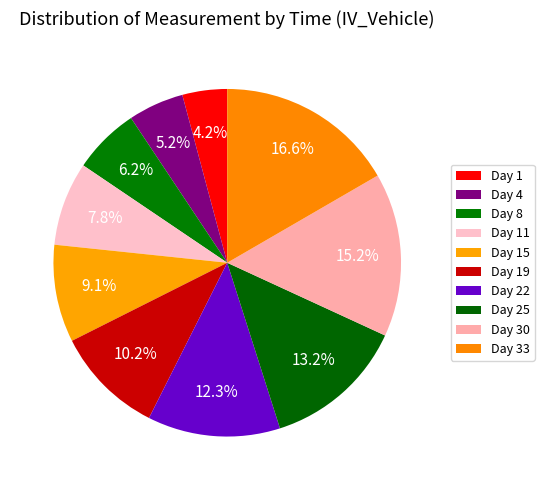

How many segments does this pie chart have?

10